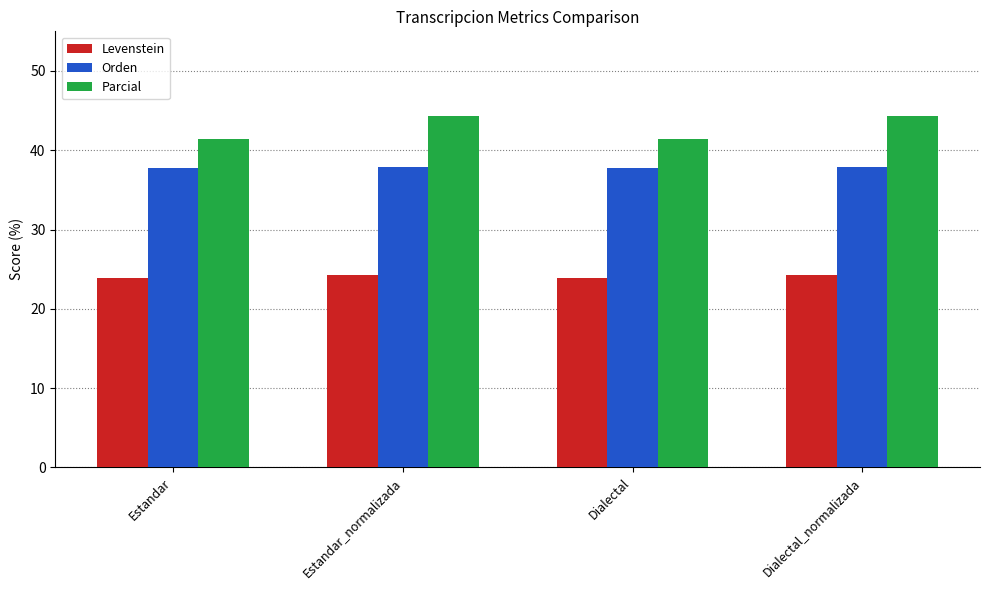

The value of Orden at Estandar is 22.0. True or false?

False